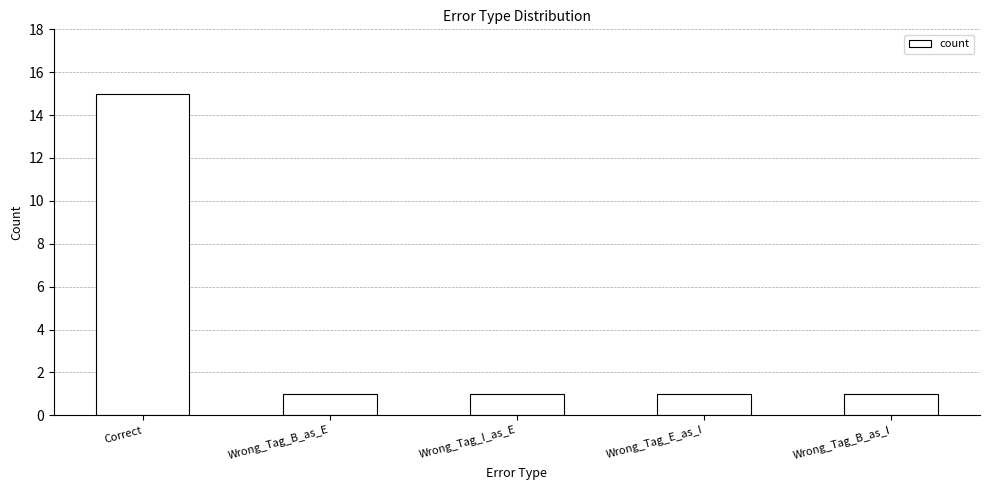

Reading left to right, extract all data points from this chart.

15	1	1	1	1